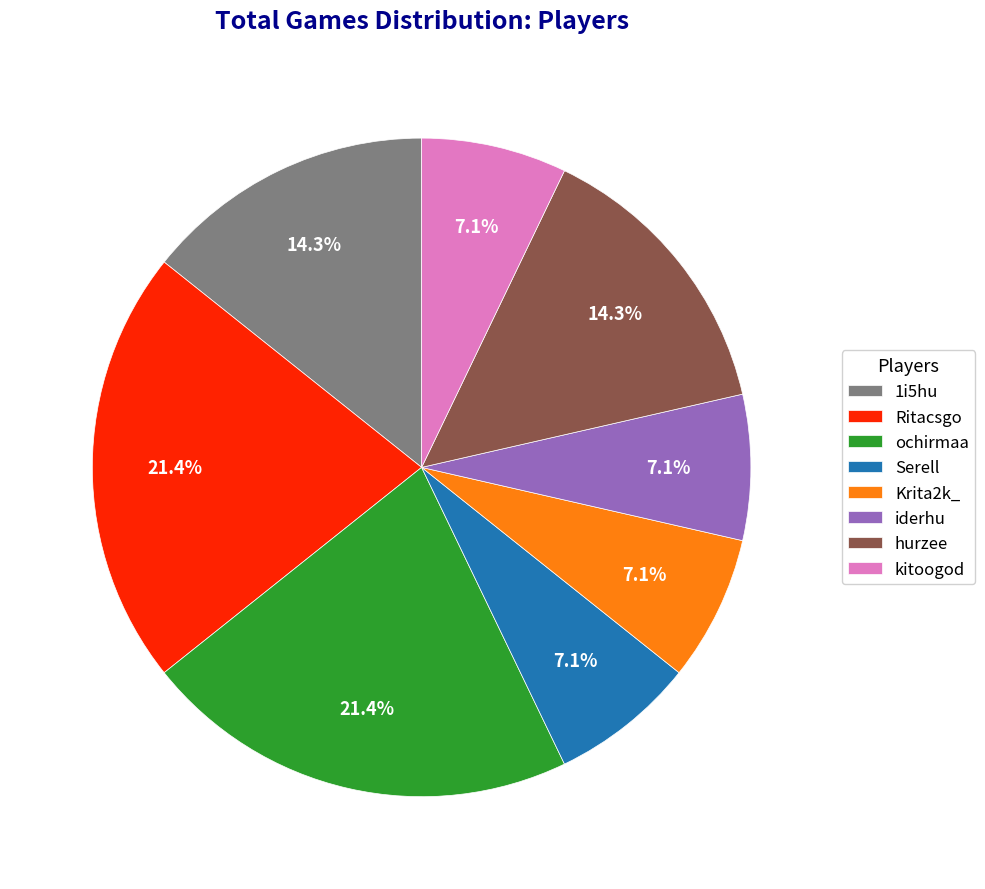

To the nearest percent, what is the combined percentage of kitoogod and Ritacsgo?

29%